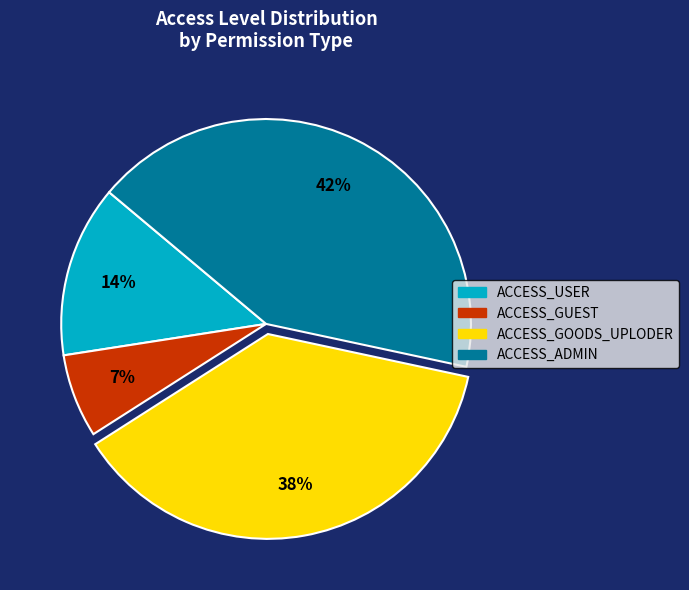

To the nearest percent, what portion does ACCESS_ADMIN represent?

42%